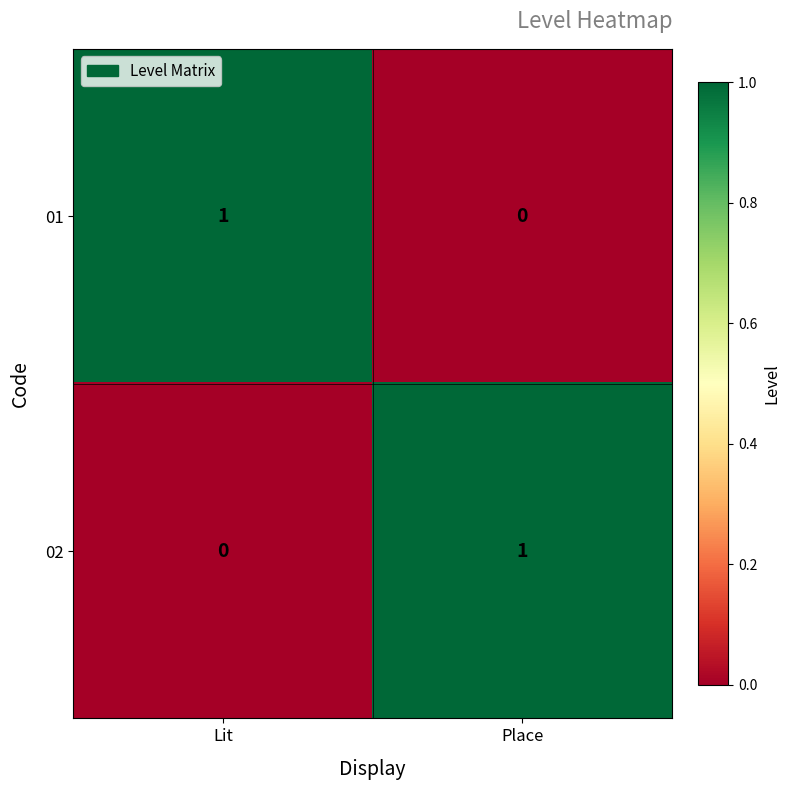

Reading left to right, extract all data points from this chart.

01: Lit=1	Place=0
02: Lit=0	Place=1